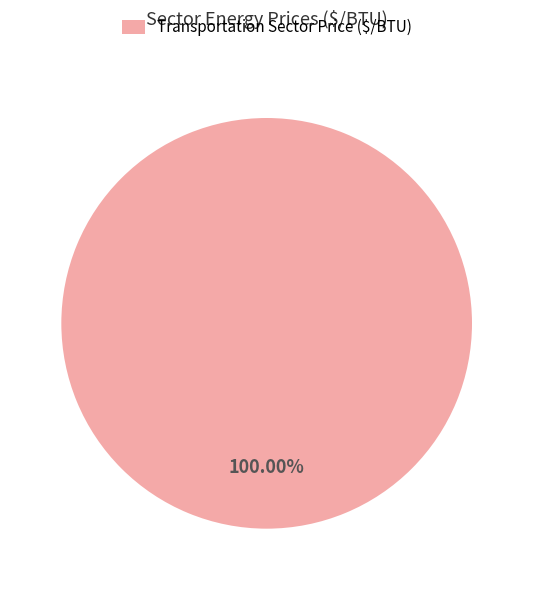

Rank the categories by value from lowest to highest.

Transportation Sector Price ($/BTU)